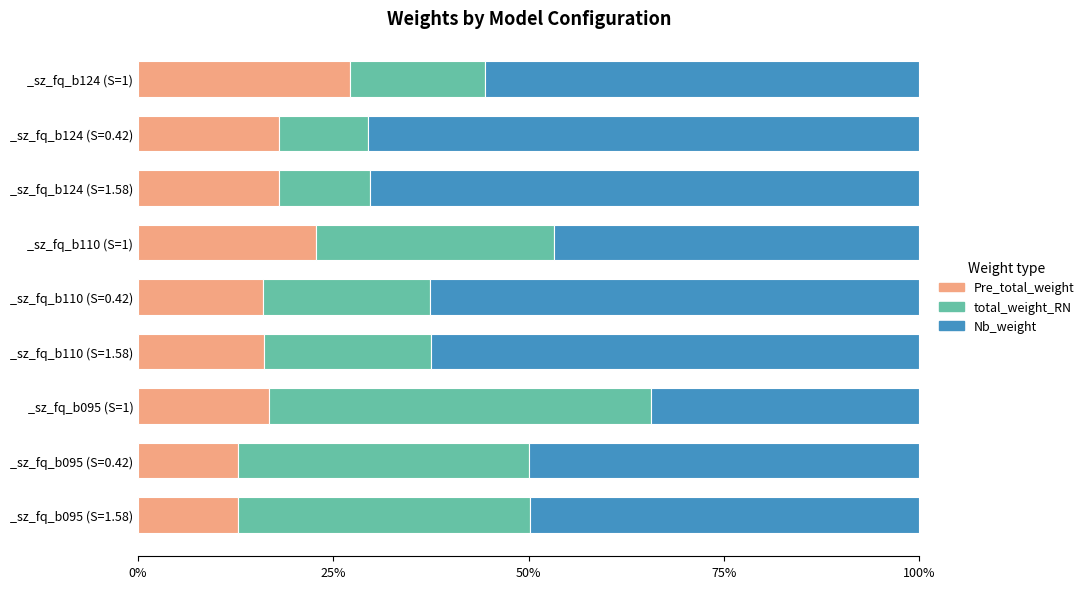

What is the difference between the maximum and minimum values in the Nb_weight series?

0.4